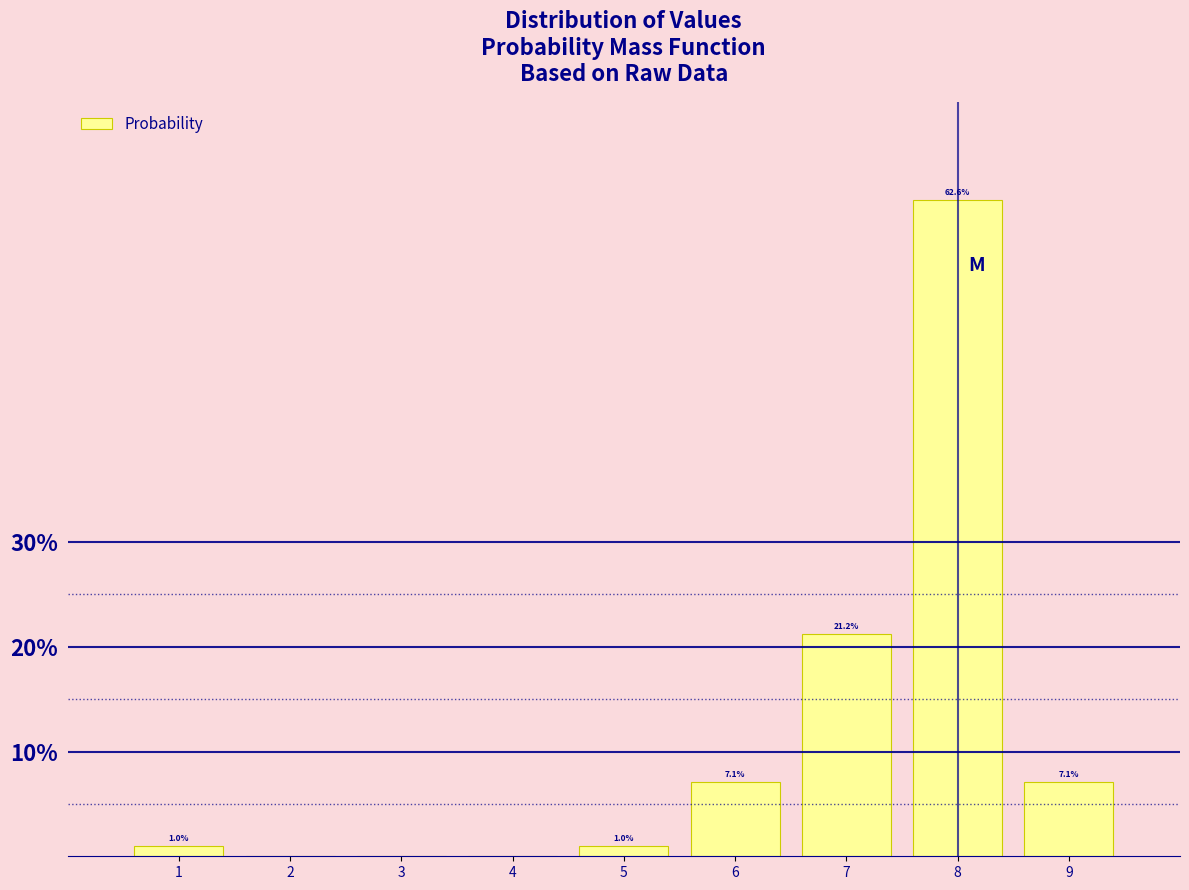

Reading left to right, transcribe all the data shown in this chart.

1=1.0	2=0.0	3=0.0	4=0.0	5=1.0	6=7.1	7=21.2	8=62.6	9=7.1